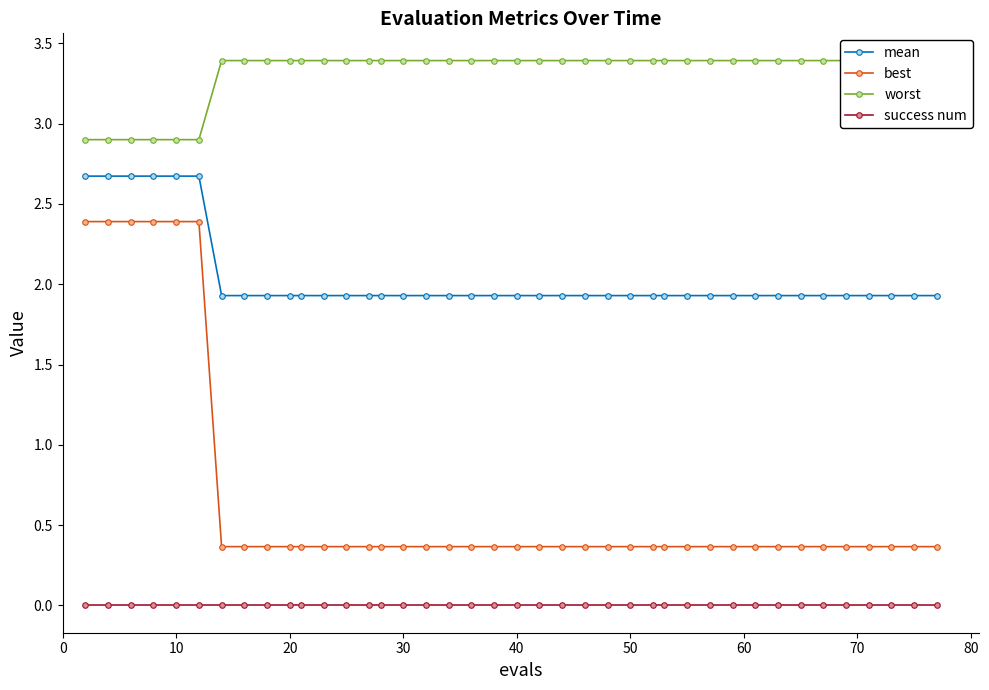

True or false: success num and mean cross at least once.

False